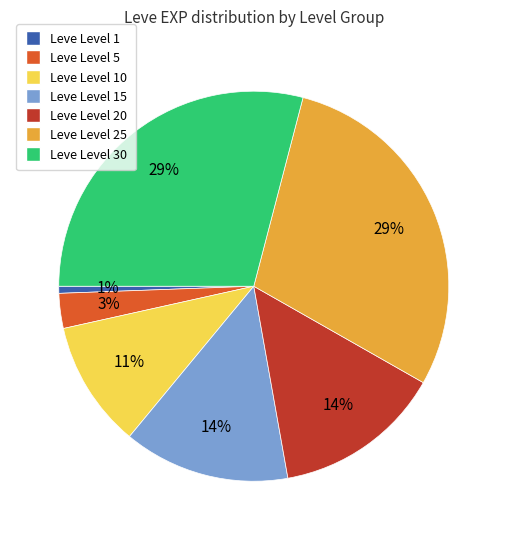

Count the number of slices in the pie.

7